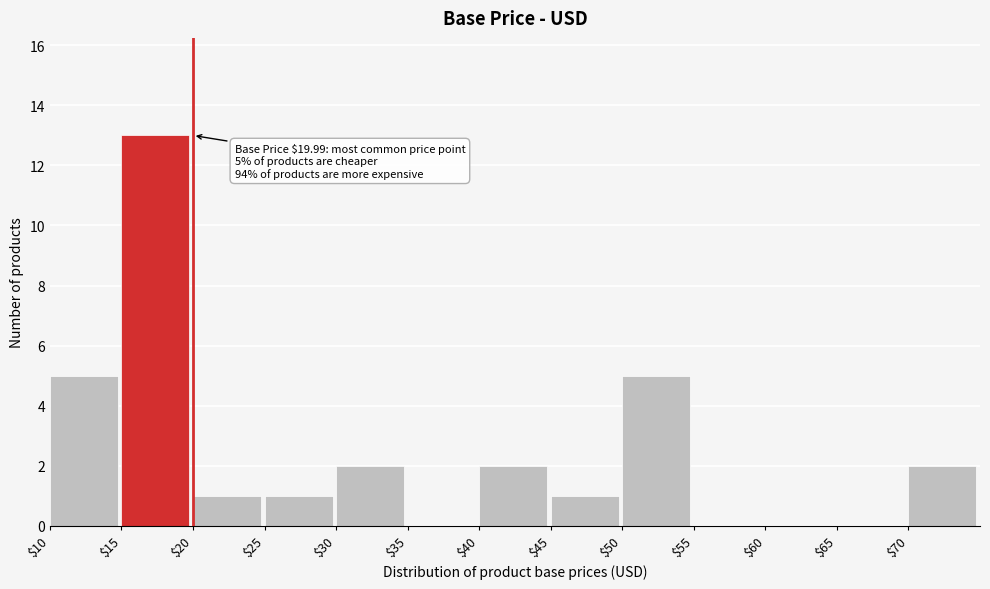

Over which range of the x-axis is the bar tallest?

15 to 20